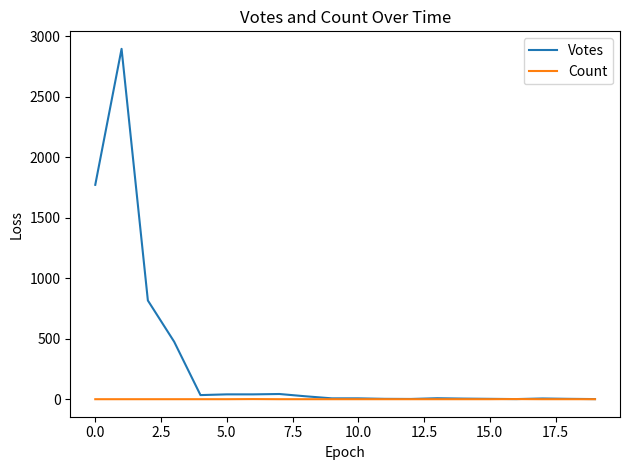

Rank the series by their average value, from lowest to highest.

Count, Votes